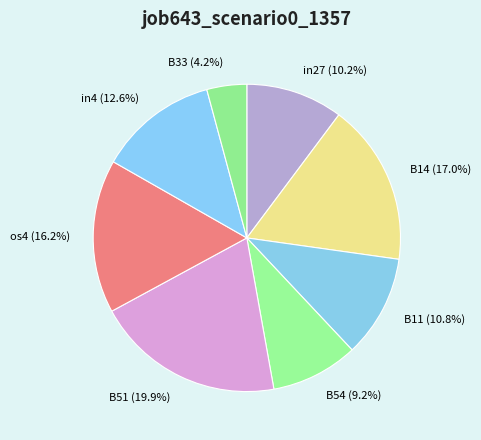

Do B11 (10.8%) and in27 (10.2%) together represent more than half of the pie?

No